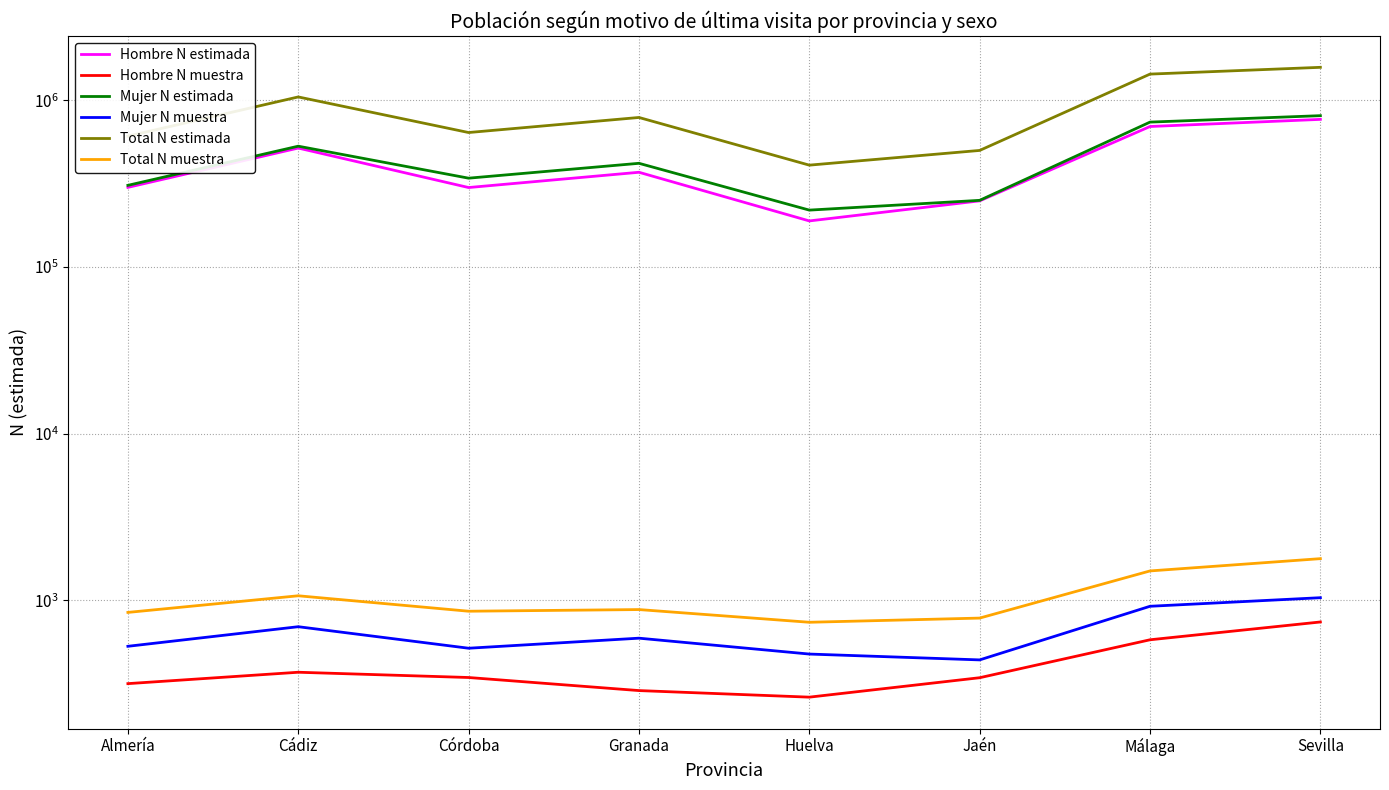

Rank the series at Huelva from lowest to highest value.

Hombre N muestra, Mujer N muestra, Total N muestra, Hombre N estimada, Mujer N estimada, Total N estimada